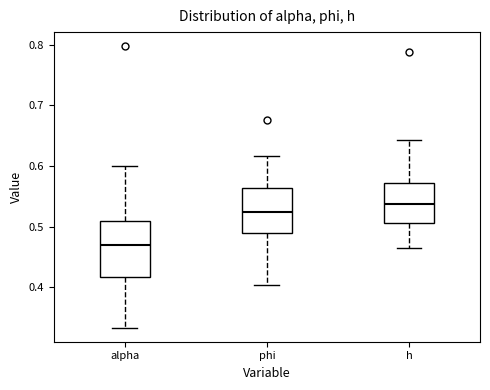

Which box's median line is the lowest?

alpha